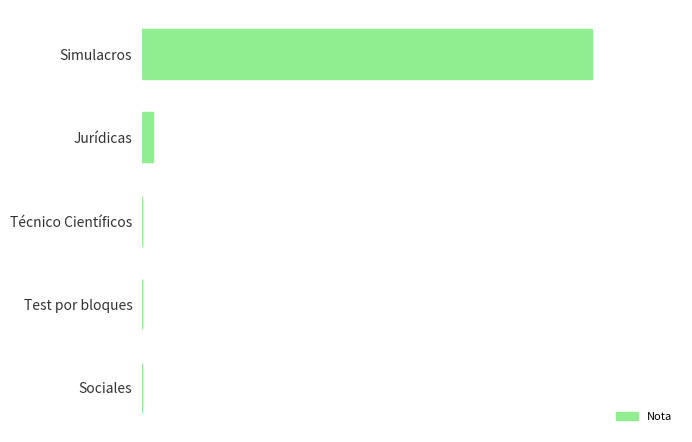

Are the bars horizontal?

Yes